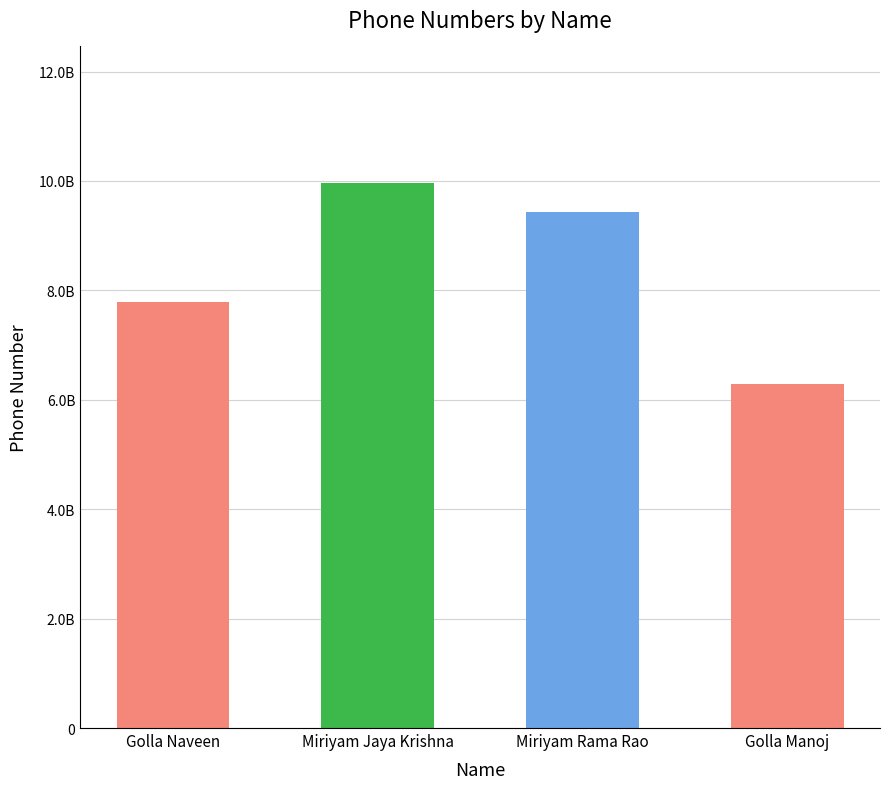

Is it true that the value at Golla Manoj is 10413212598?

False